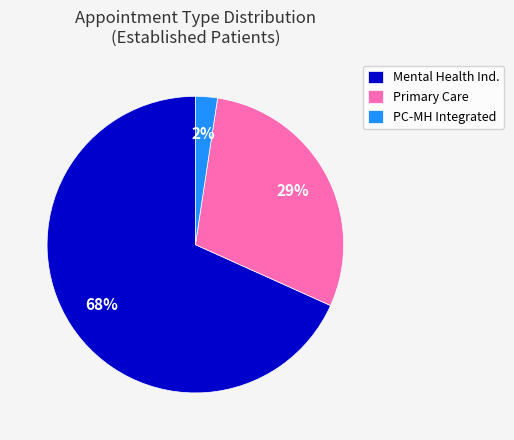

To the nearest percent, what is the difference between the Mental Health Ind. and Primary Care slice percentages?

39%